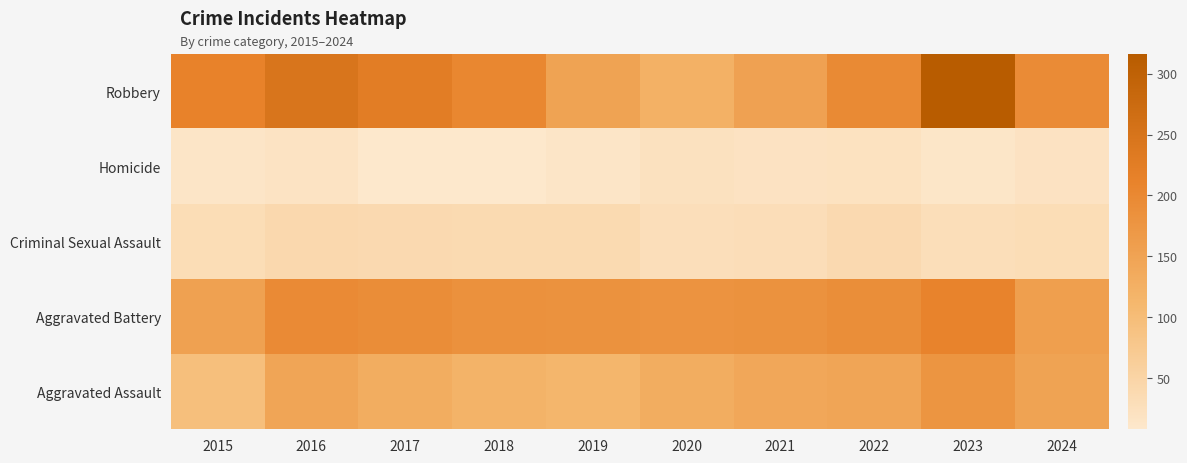

At which category does the chart reach its minimum across all series?

2017